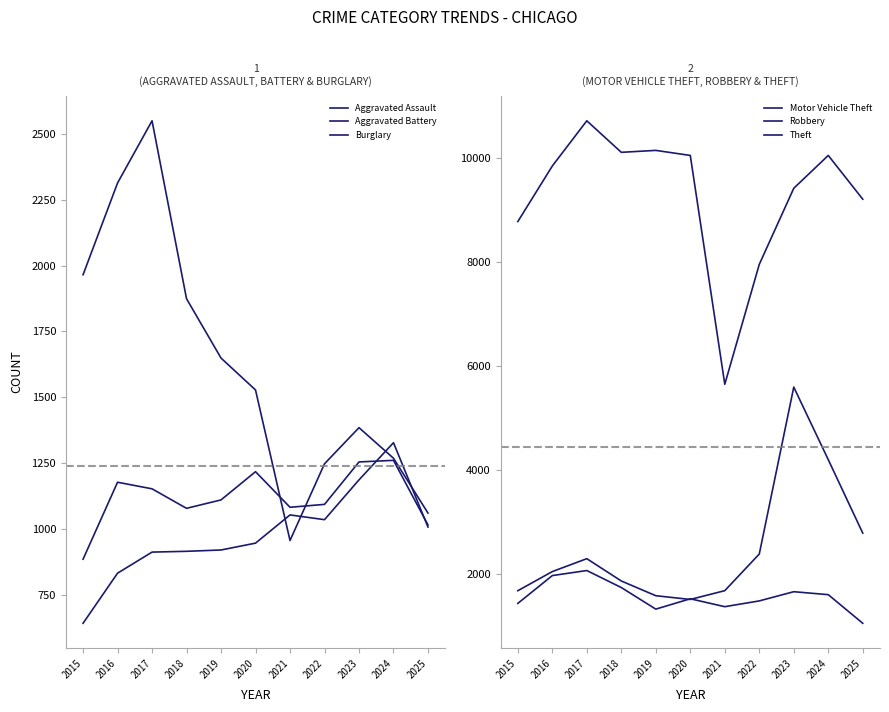

What is the sum of all Burglary values?

17798